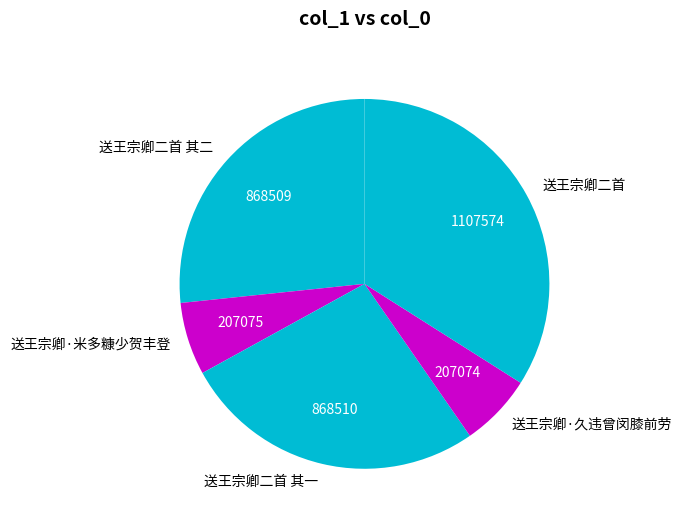

Combined, do 送王宗卿二首 and 送王宗卿·久违曾闵膝前劳 account for over 50%?

No